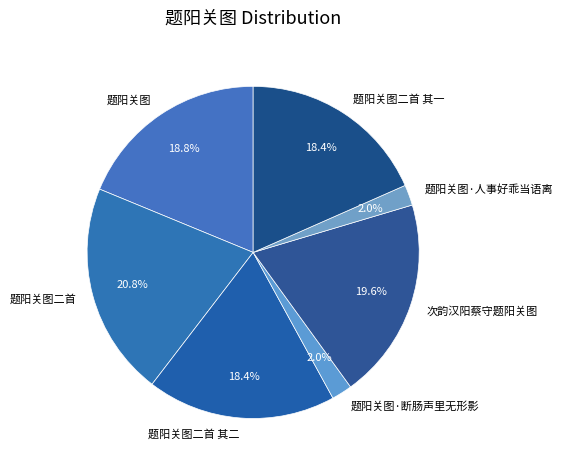

Between 题阳关图·断肠声里无形影 and 次韵汉阳蔡守题阳关图, which is larger?

次韵汉阳蔡守题阳关图